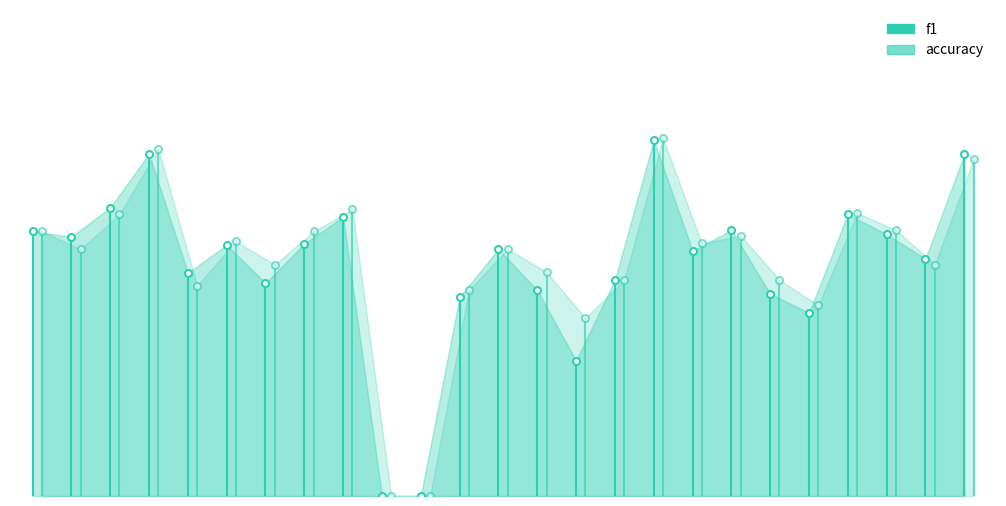

What is the maximum value shown in the chart?

0.6